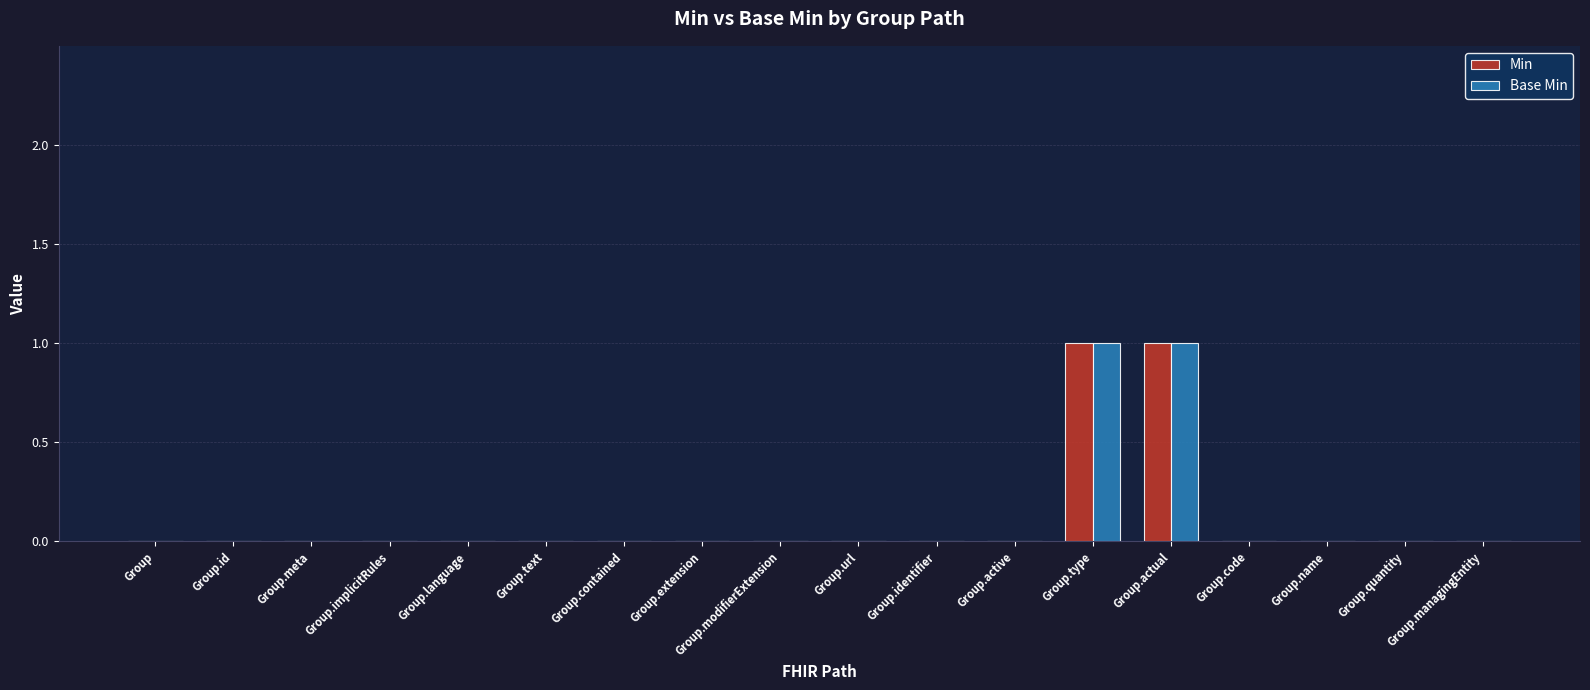

The value of Base Min at Group.actual is 0. True or false?

False